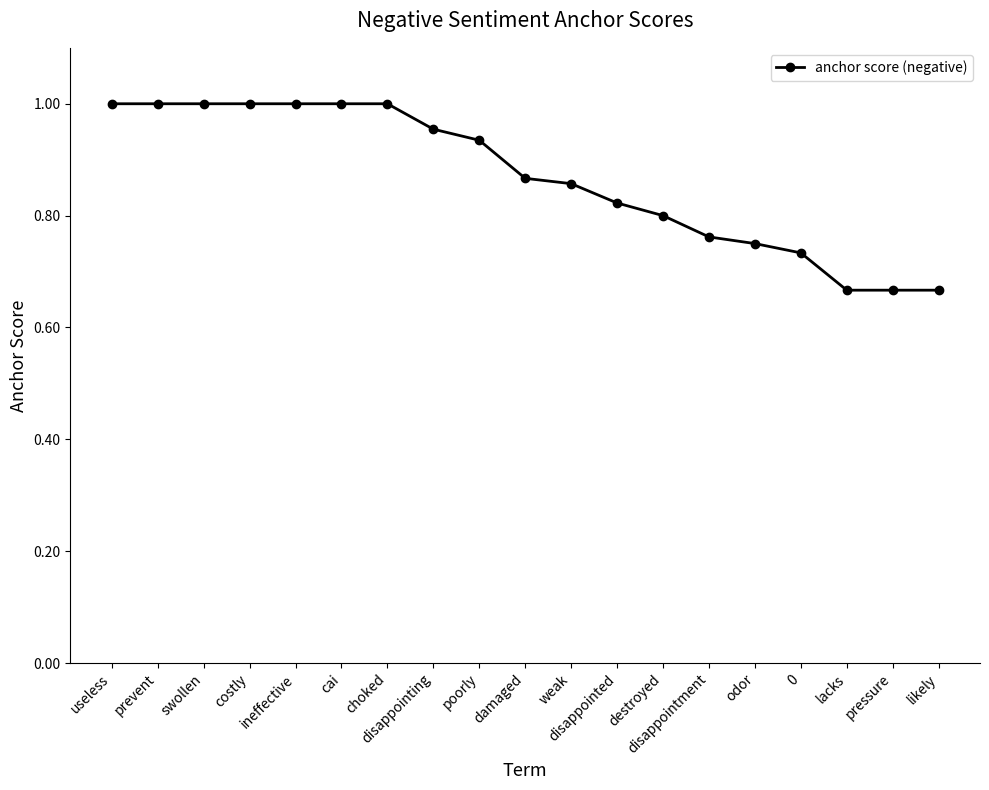

What is the sum of all values?

16.5